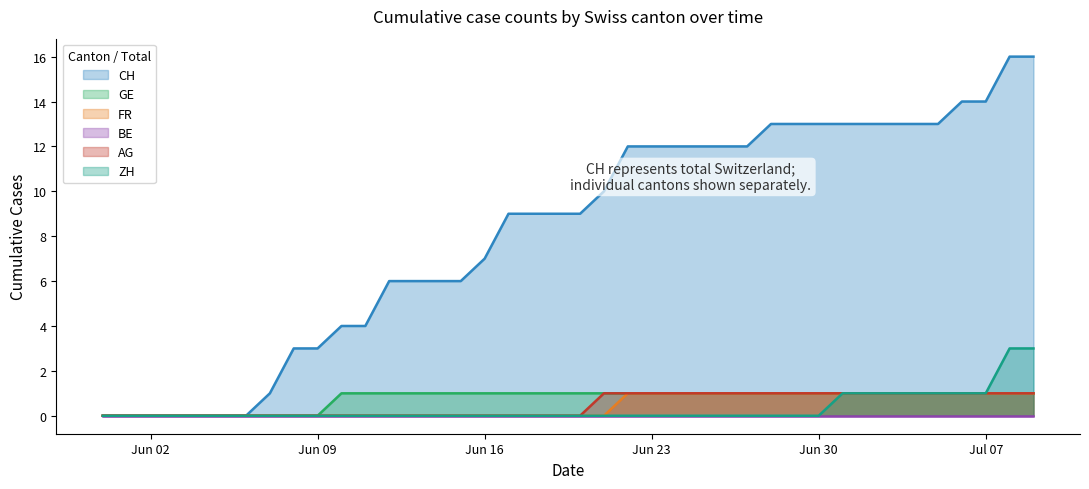

Which series has the widest spread of values?

CH